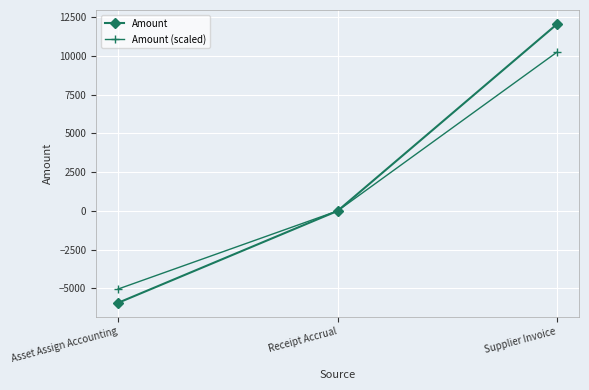

What is the label of the 2nd point from the left?

Receipt Accrual